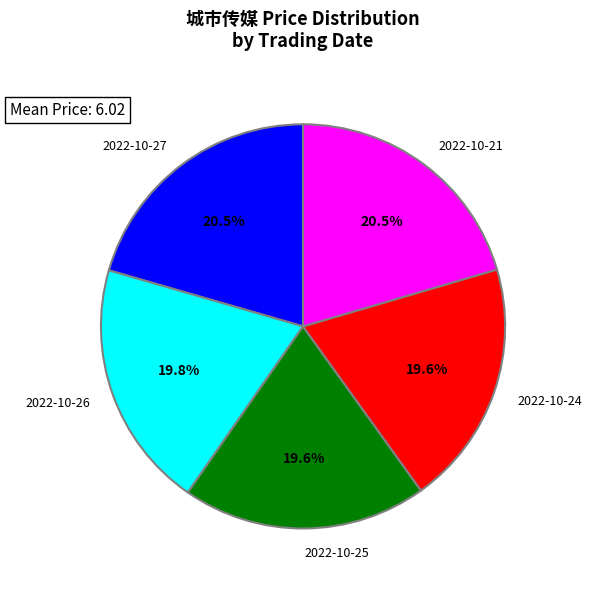

How many segments does this pie chart have?

5